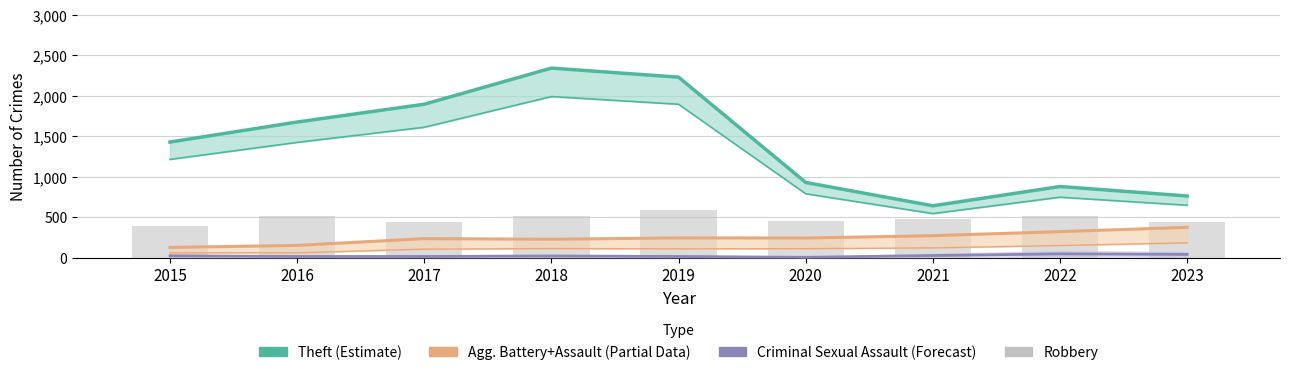

Reading left to right, extract all data points from this chart.

Theft (Estimate): 1429	1676	1896	2342	2230	930	642	880	763
Agg. Battery+Assault (Partial): 128	153	237	229	246	244	273	323	376
Criminal Sexual Assault (Forecast): 24	16	16	22	16	6	28	48	42
Robbery: 395	510	446	520	591	450	484	521	439